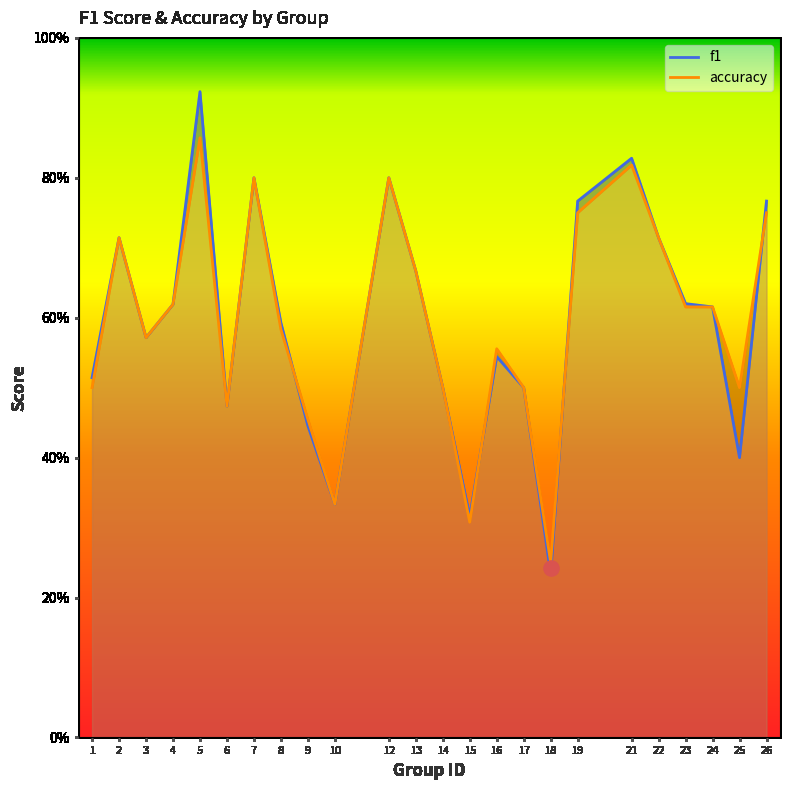

Which series has the largest Y range (max minus min)?

f1